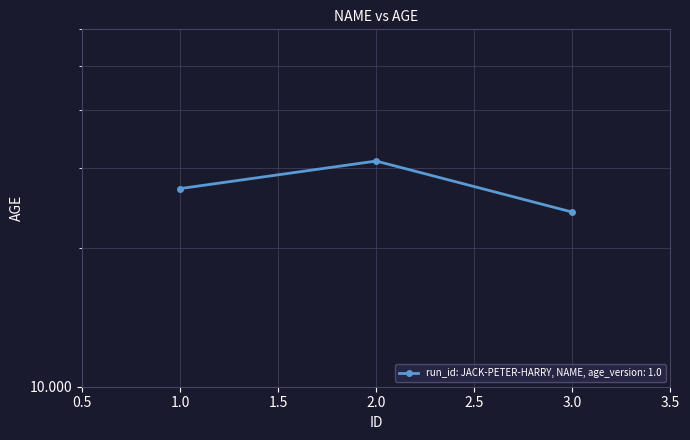

What is the maximum value shown in the chart?

31